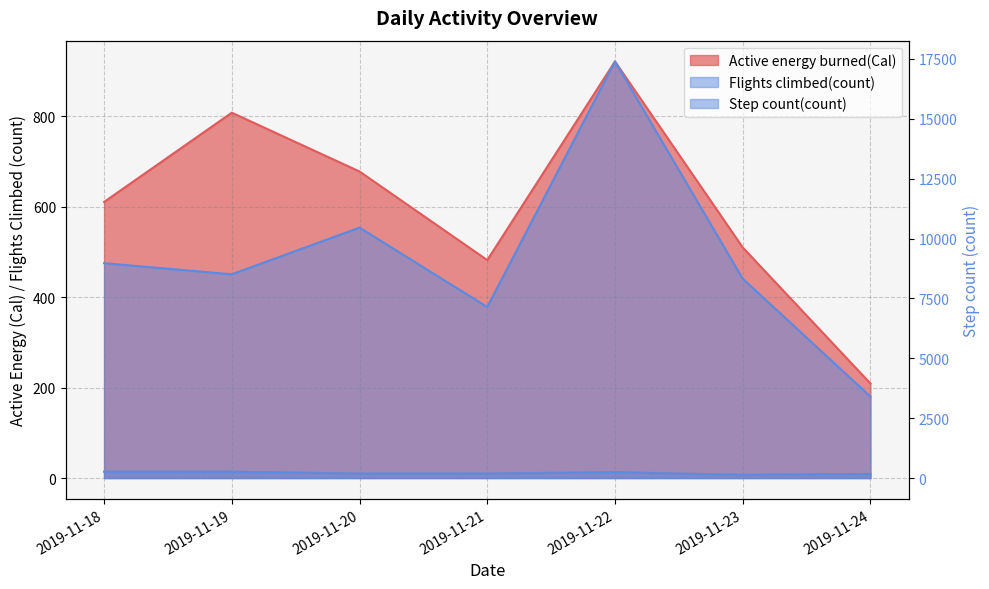

What is the spread (max minus min) of values at 2019-11-22?

17380.0